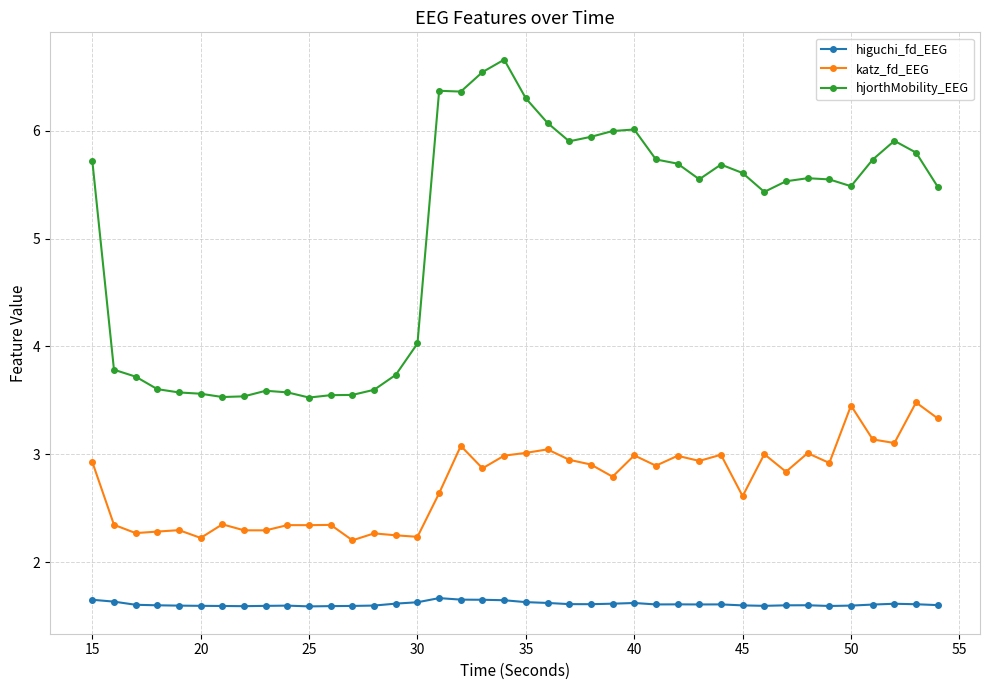

Rank the series by their maximum value, from highest to lowest.

hjorthMobility_EEG, katz_fd_EEG, higuchi_fd_EEG